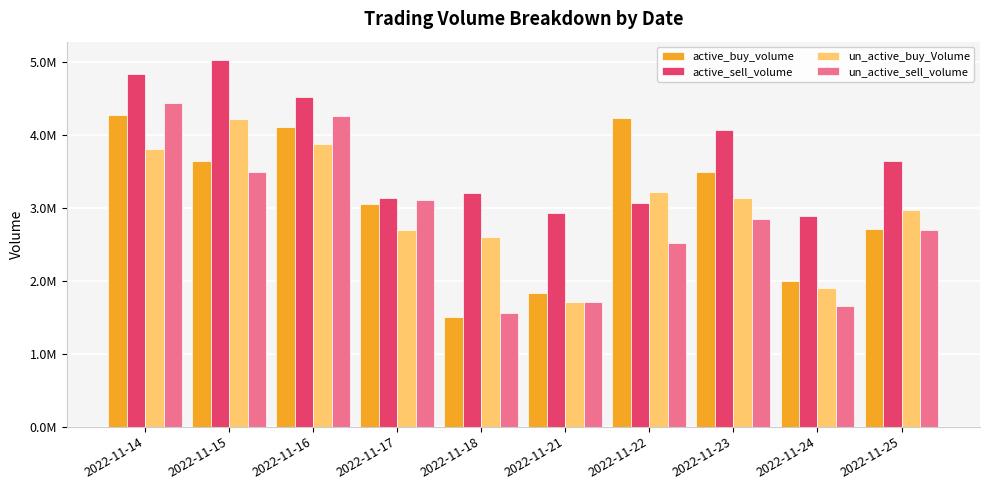

Does the chart contain stacked bars?

No